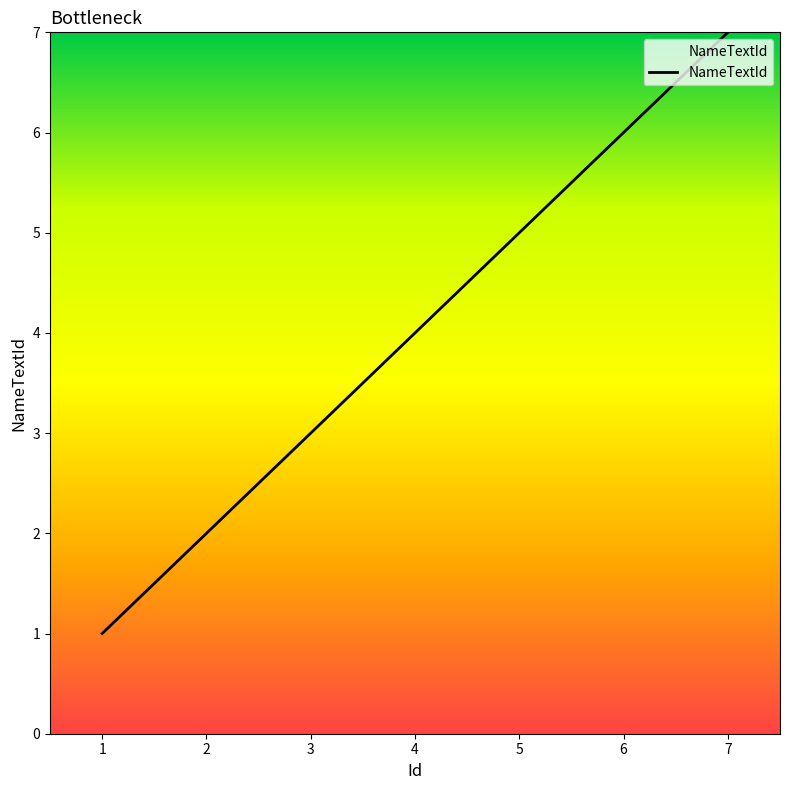

Between 5 and 1, which is larger?

5